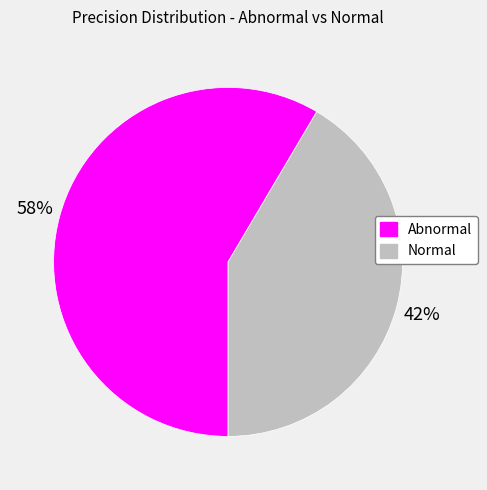

Which slice represents more than half of the pie?

Abnormal